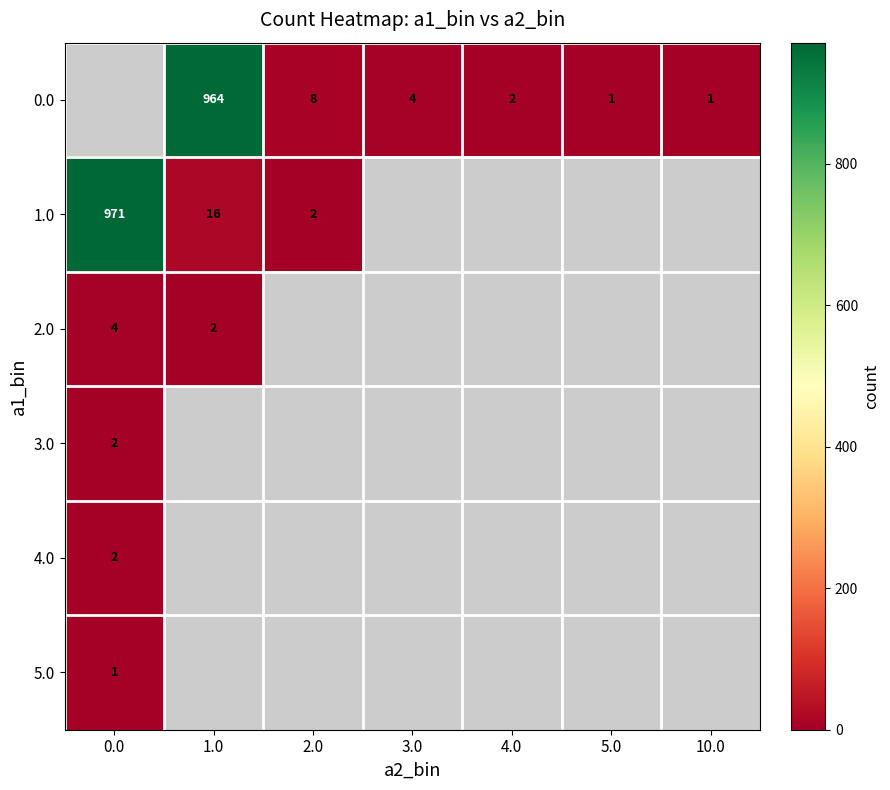

True or false: 0.0 has a value of 1 at 10.0.

True